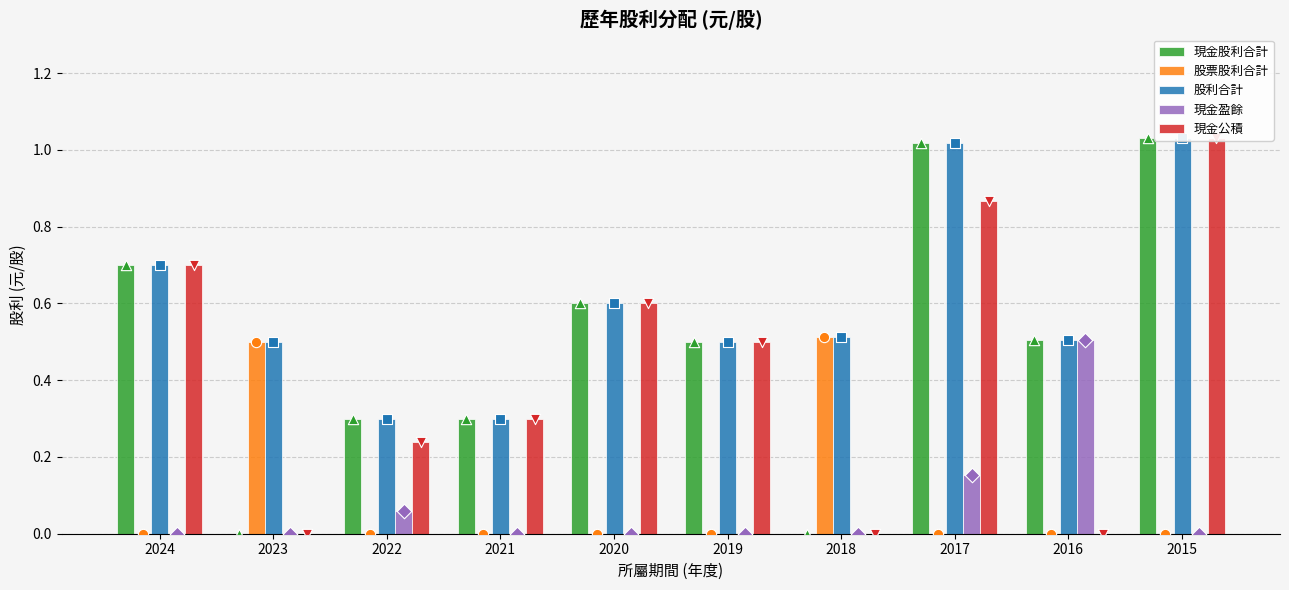

Which series has the largest Y range (max minus min)?

現金股利合計